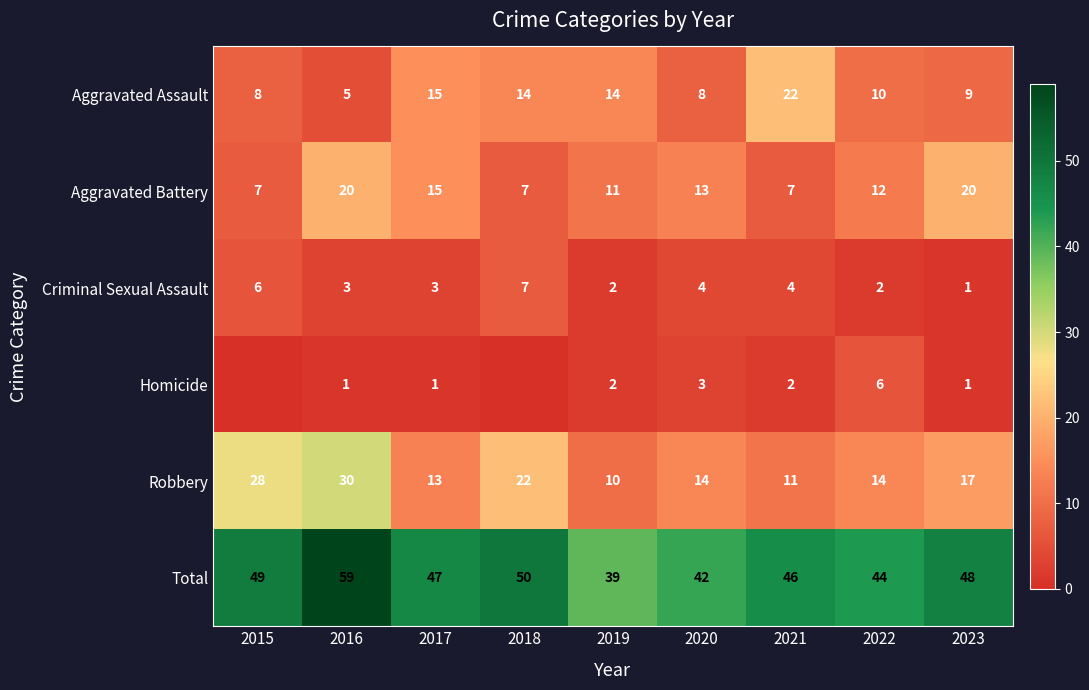

What is the greatest value displayed?

59